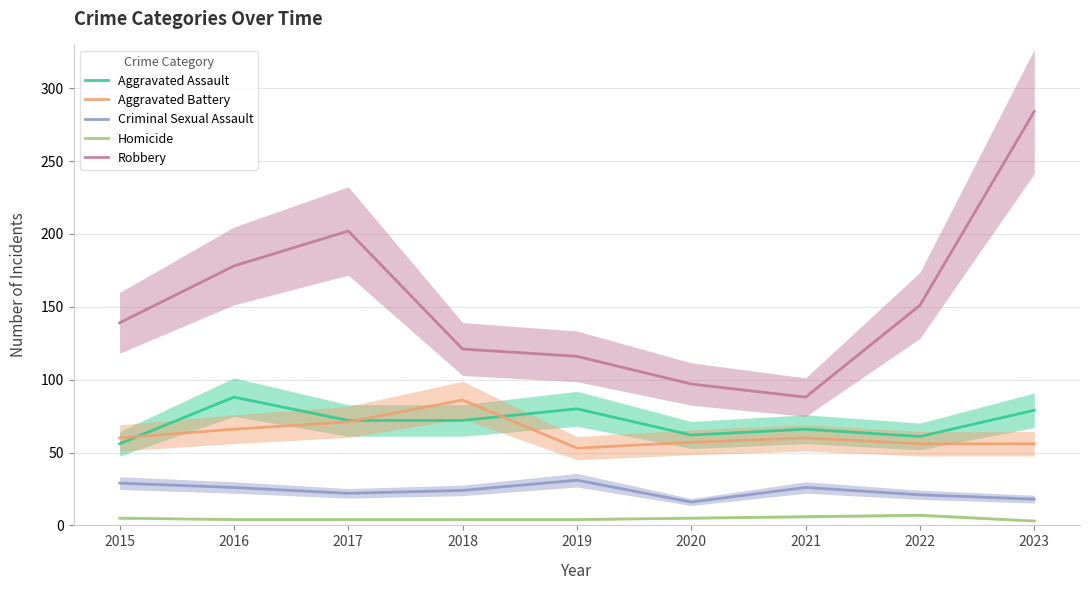

What is the minimum value shown in the chart?

3